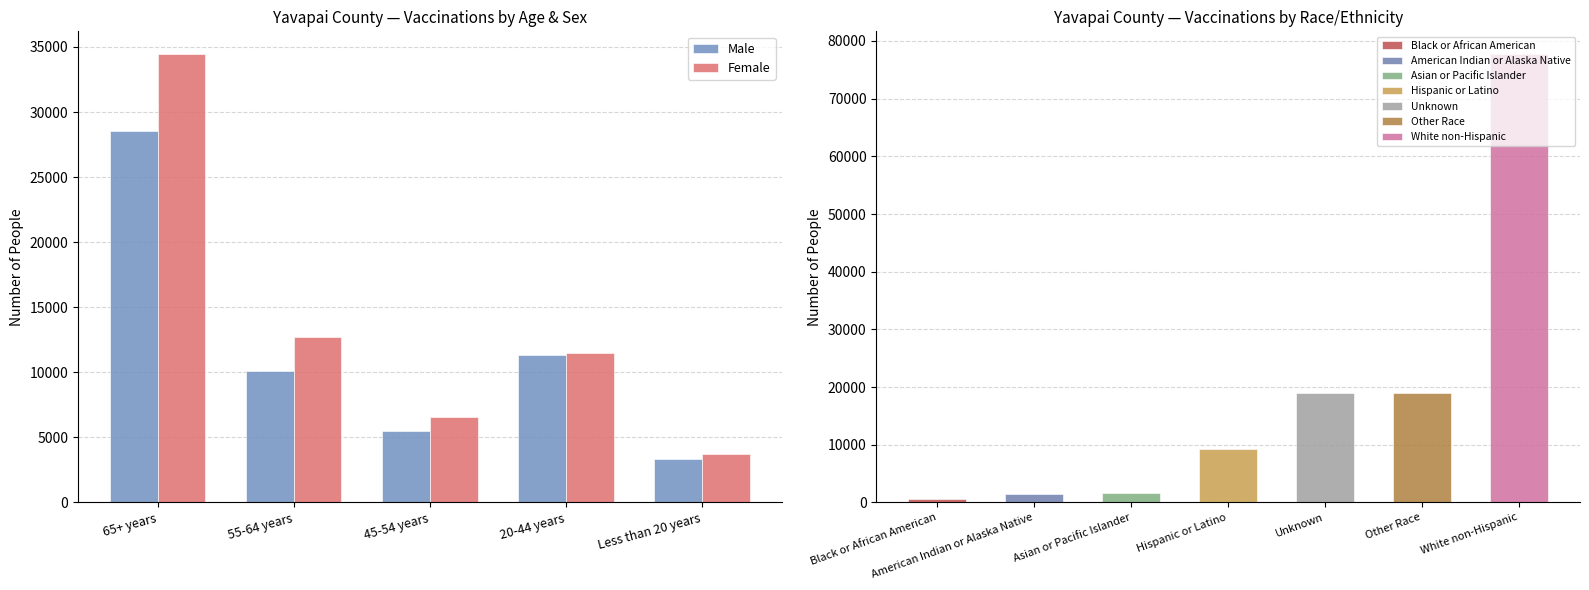

Count the number of categories in the chart.

5